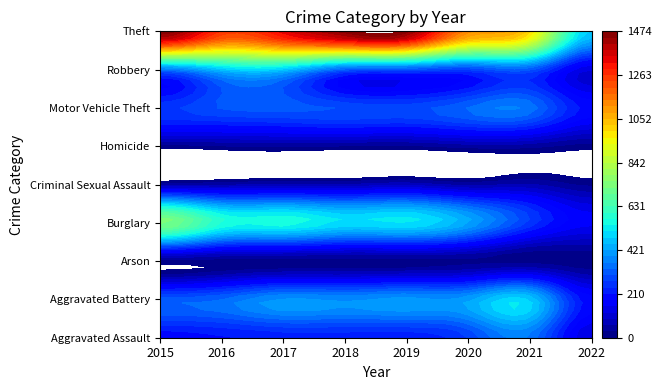

Which series has the largest total across all categories?

Theft